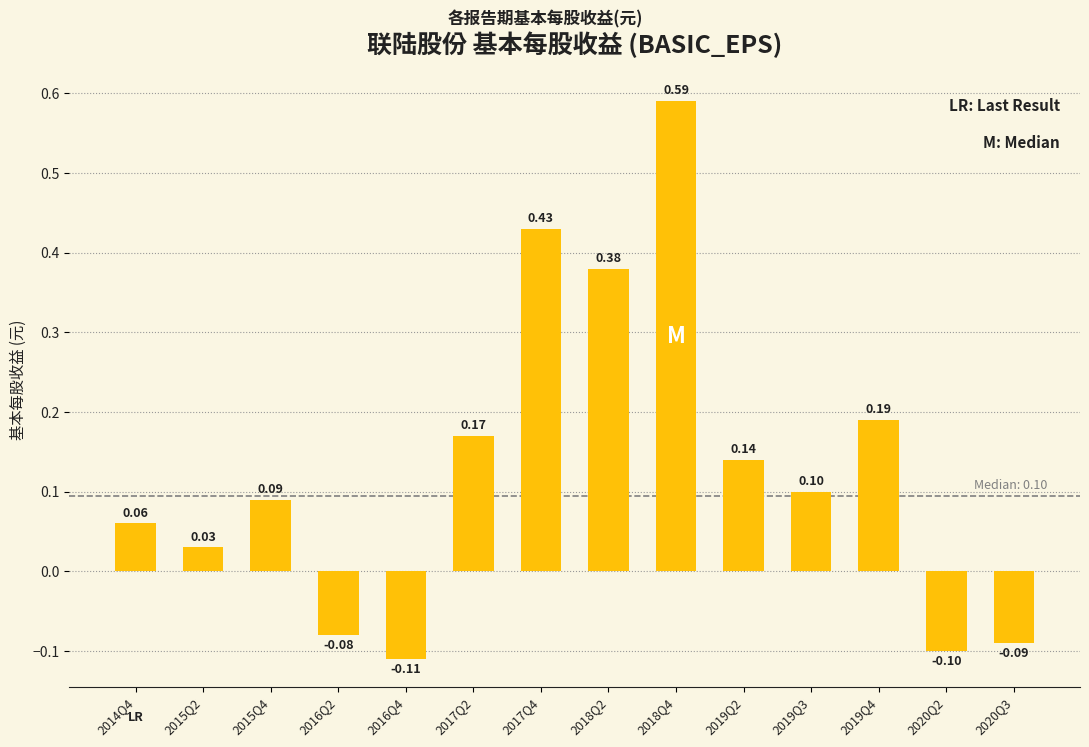

Rank the categories by value from highest to lowest.

2018Q4, 2017Q4, 2018Q2, 2019Q4, 2017Q2, 2019Q2, 2019Q3, 2015Q4, 2014Q4, 2015Q2, 2016Q2, 2020Q3, 2020Q2, 2016Q4